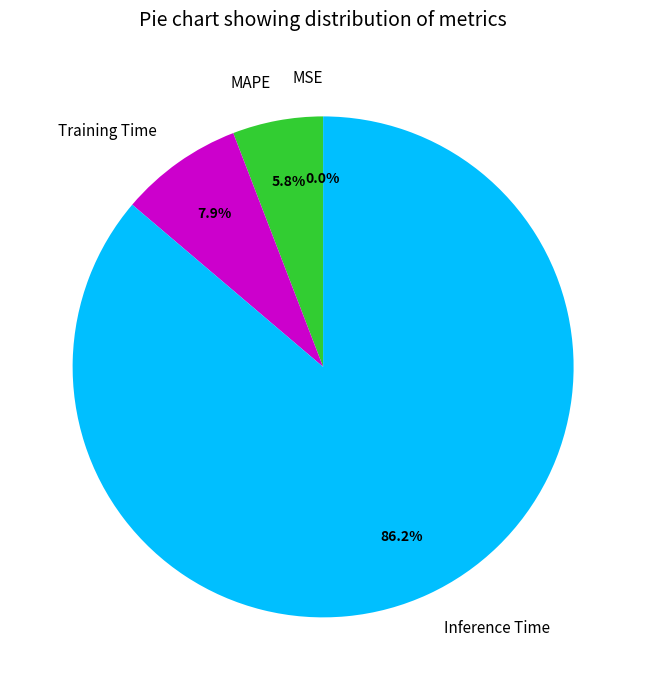

Combined, what portion of the pie is Training Time and Inference Time?

94.2%